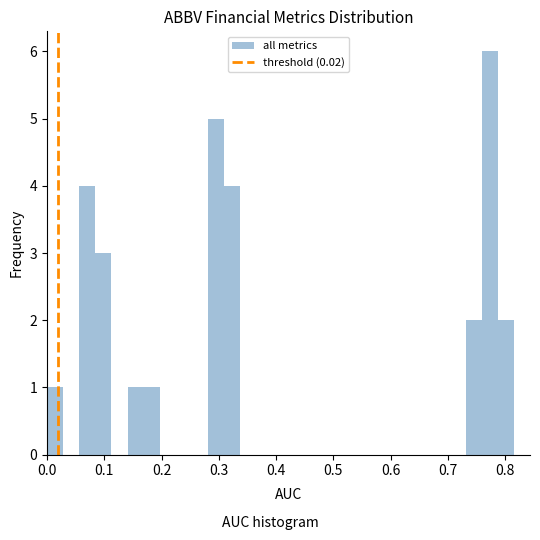

Read against the x-axis, roughly where is the centre of the tallest bar?

0.77